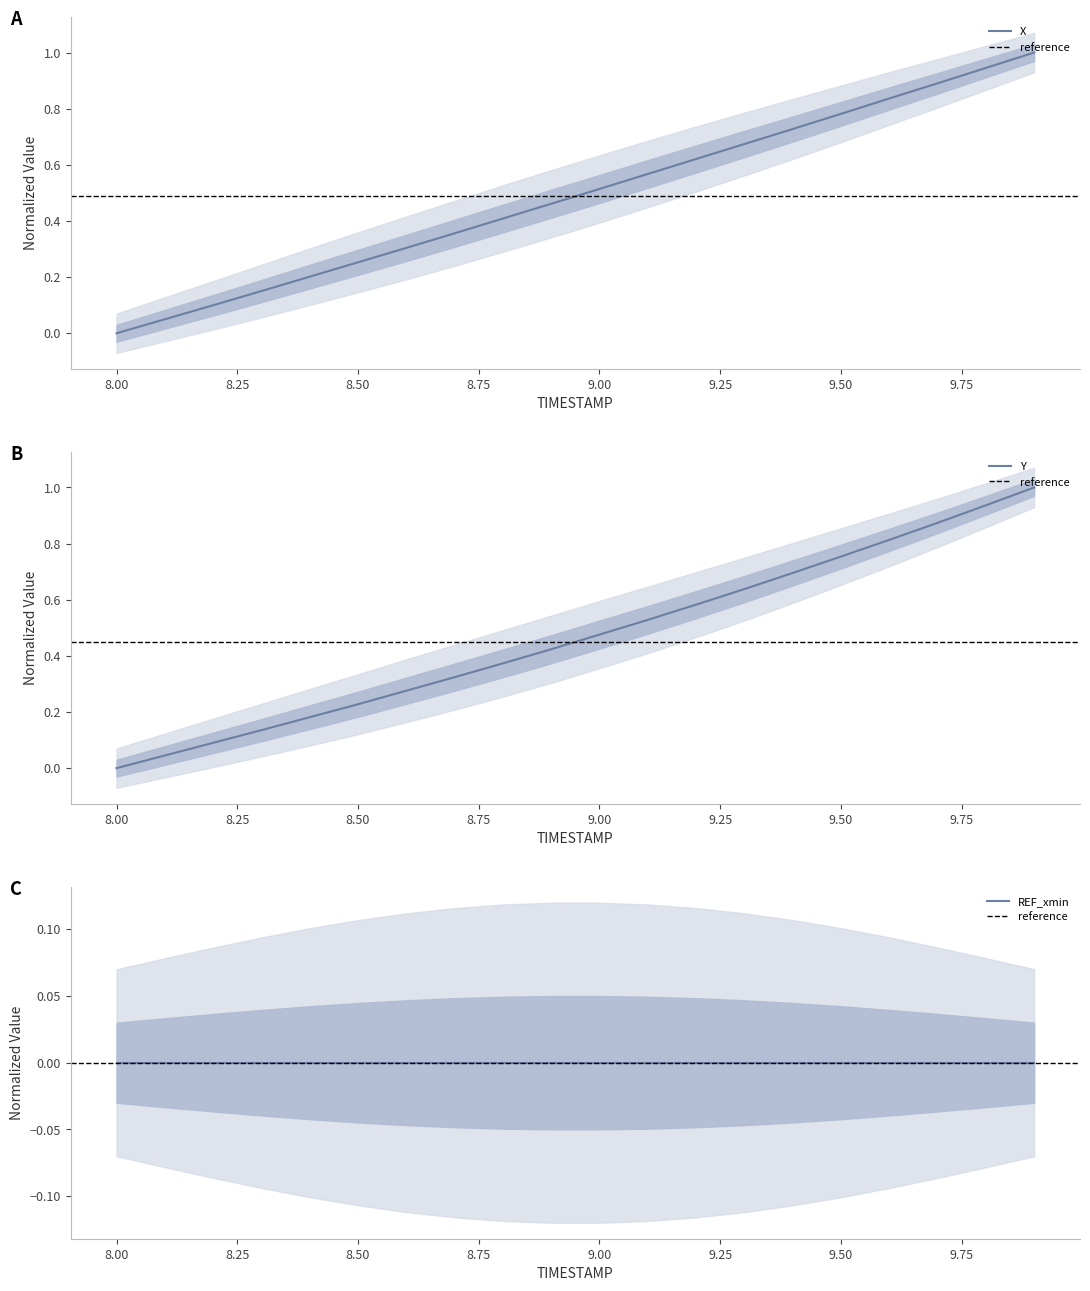

What is the sum of the X values at 9.2 and 8.0?

0.6